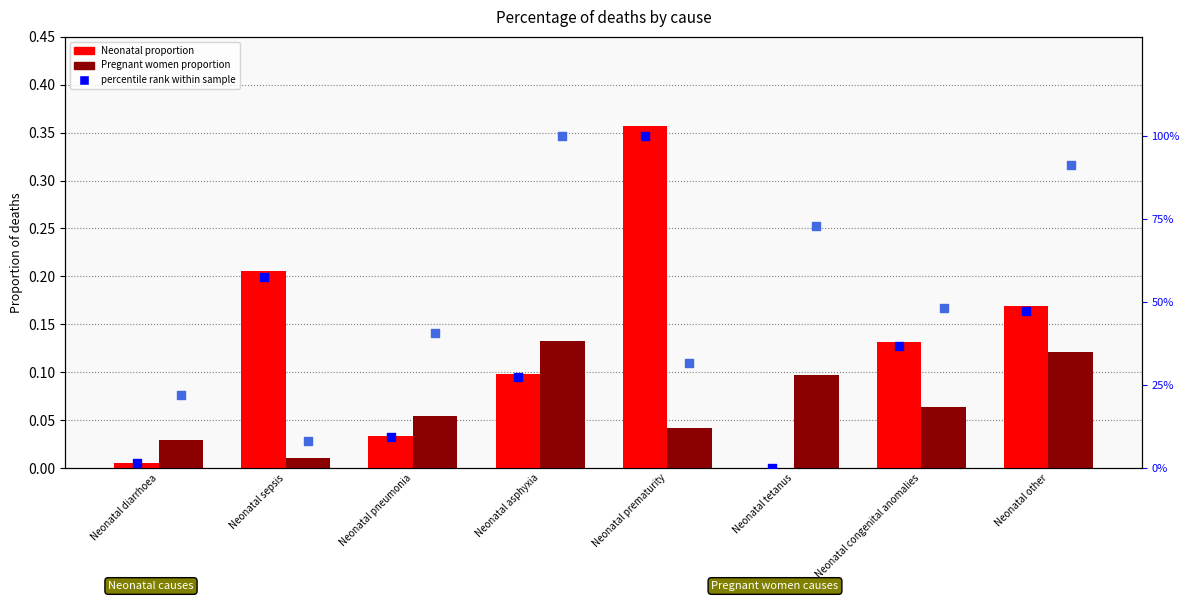

Which series contains the highest Y value?

percentile rank (Neonatal)